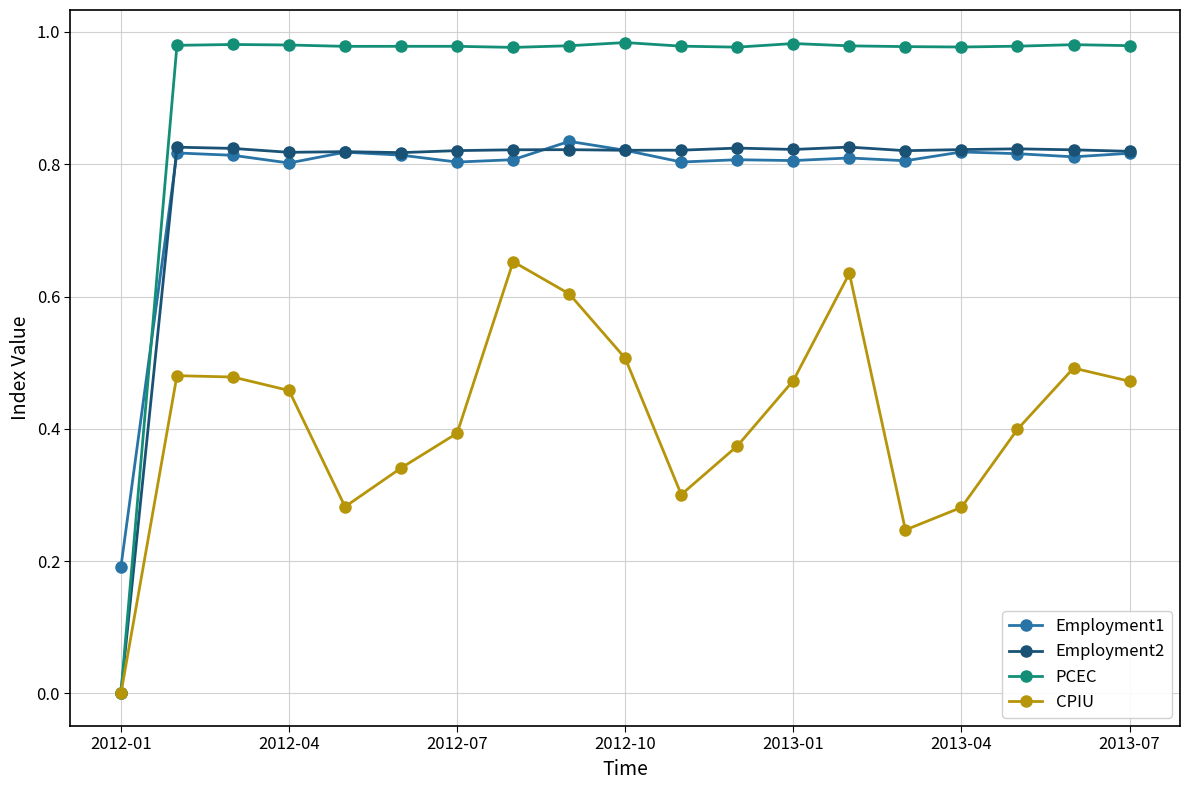

Which series has the largest total across all categories?

PCEC